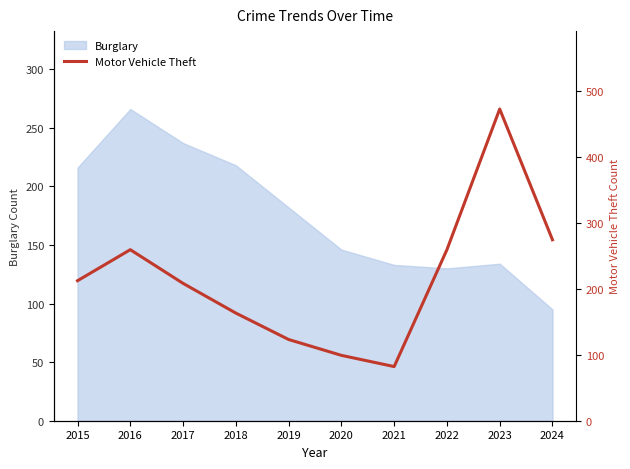

The value of Burglary at 2022 is 130. True or false?

True